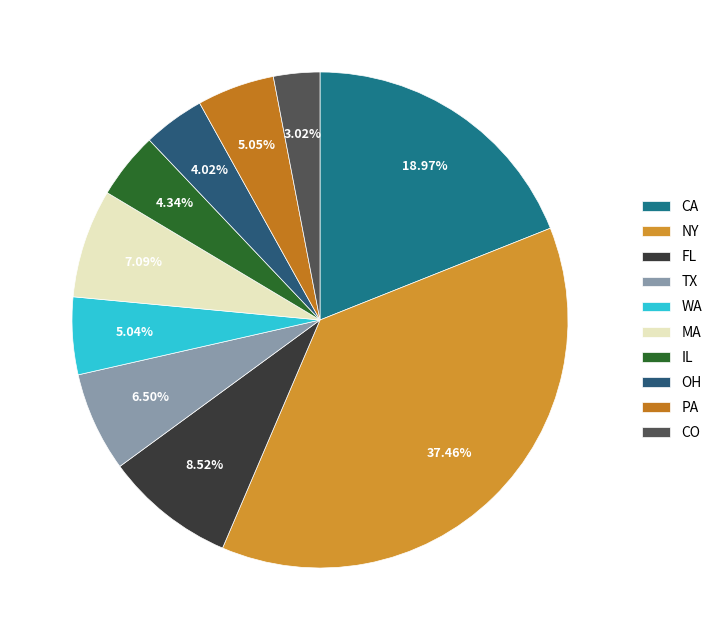

How many slices are in this pie chart?

10